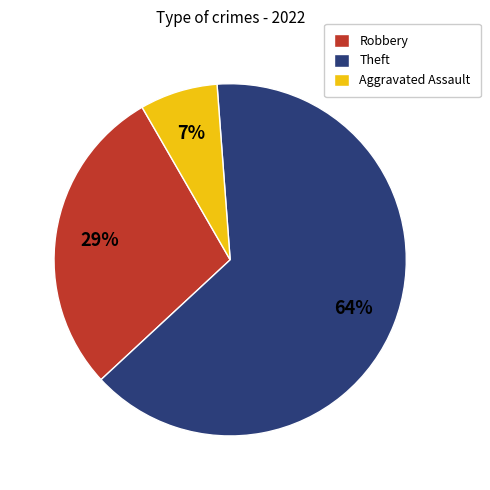

Is the sum of Theft and Aggravated Assault greater than half?

Yes